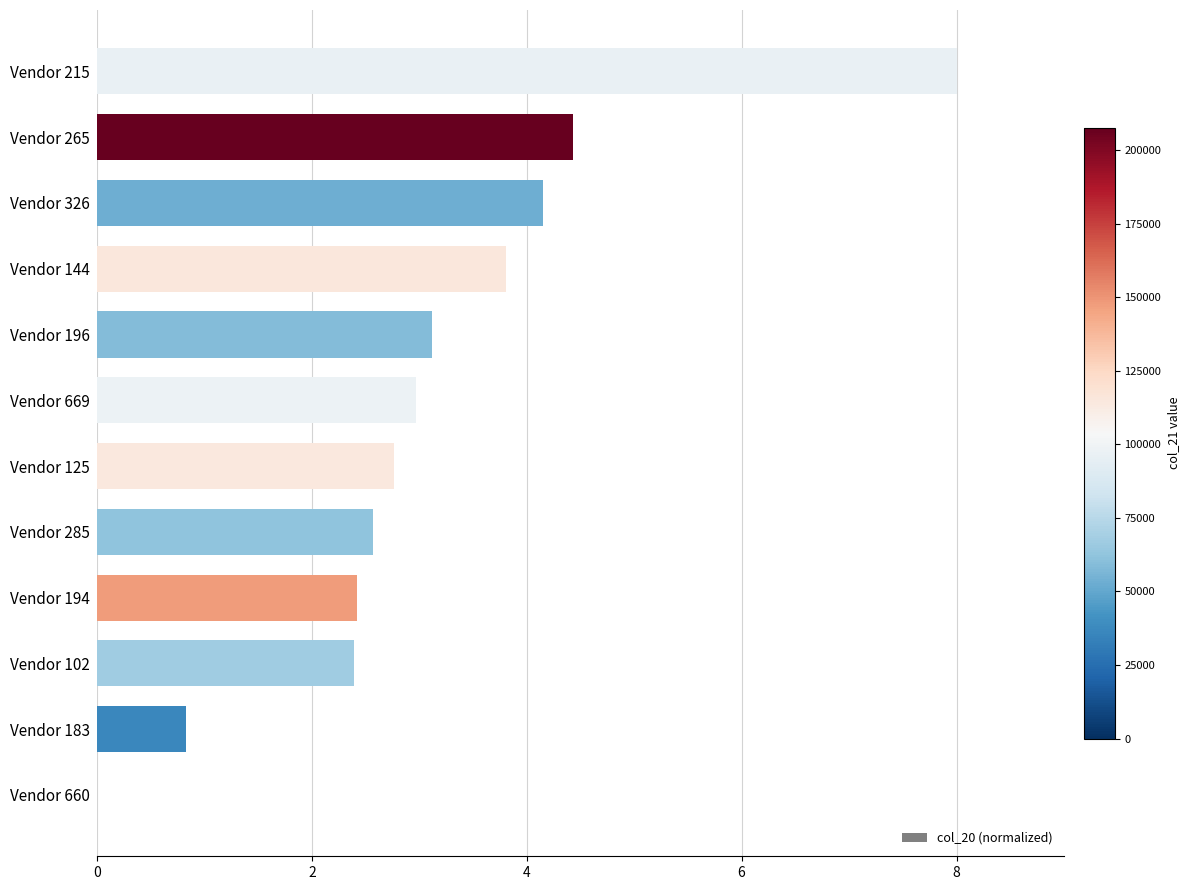

True or false: the data shows 2.4 at Vendor 194.

True